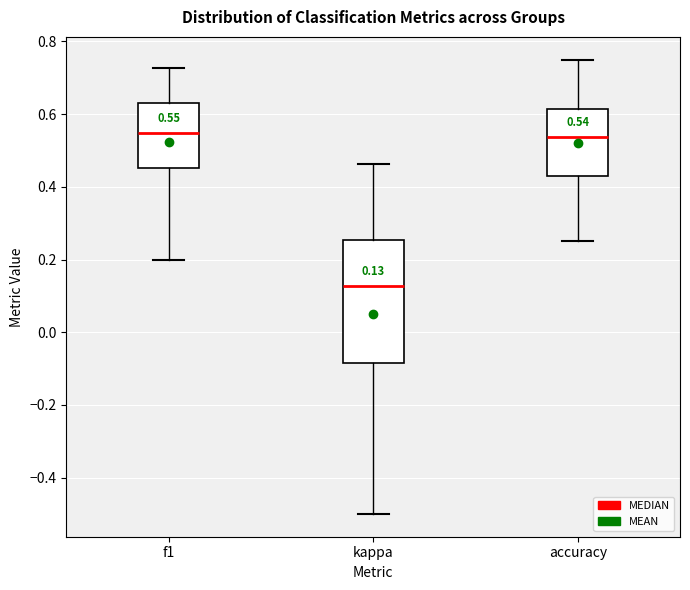

Which box's median line is the lowest?

kappa